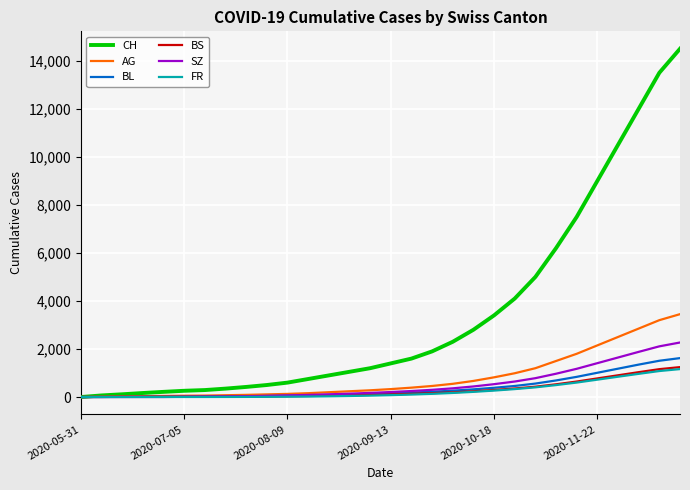

What are all the series names shown in the legend?

CH, AG, BL, BS, SZ, FR